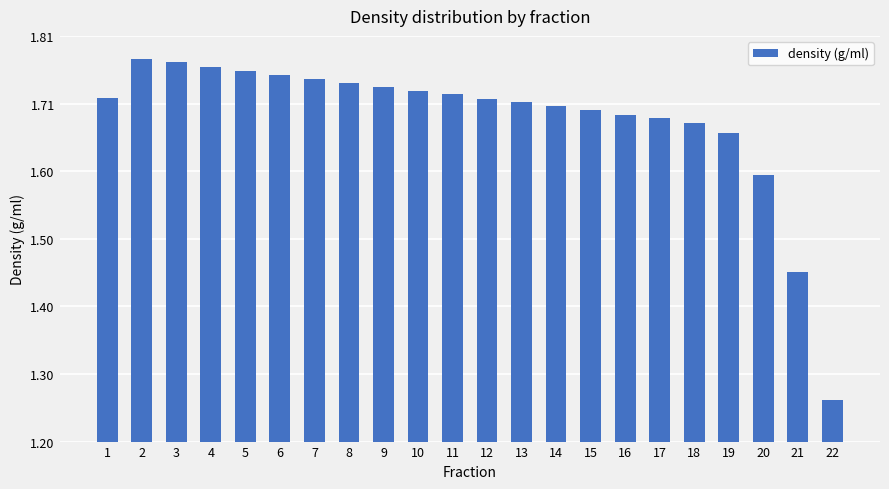

What is the difference between the maximum and second lowest values?

0.3